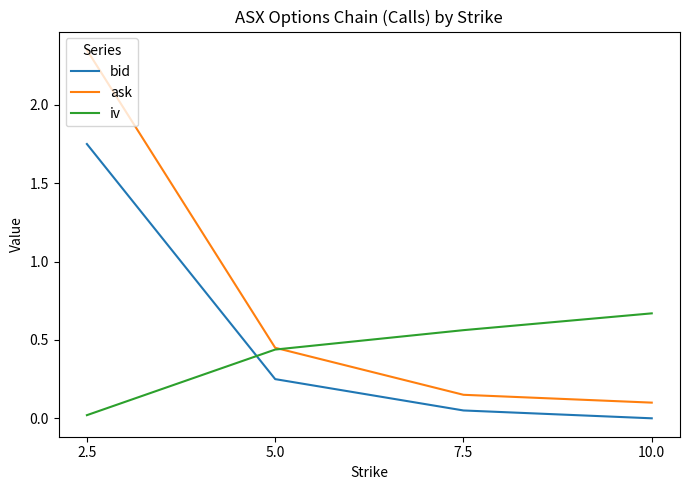

The value of ask at 2.5 is 0.8. True or false?

False